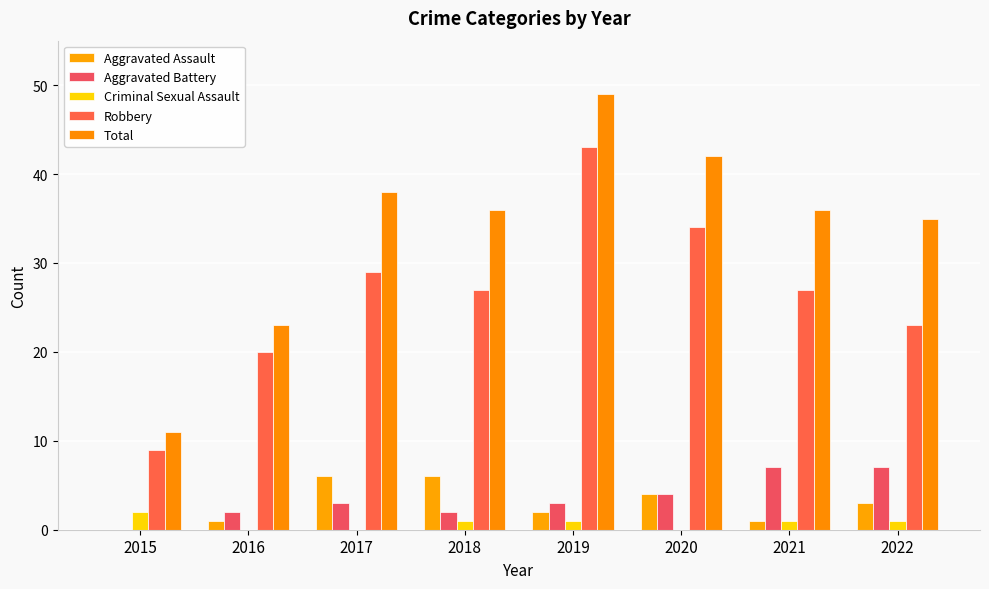

What is the difference between the Aggravated Assault values at 2020 and 2015?

4